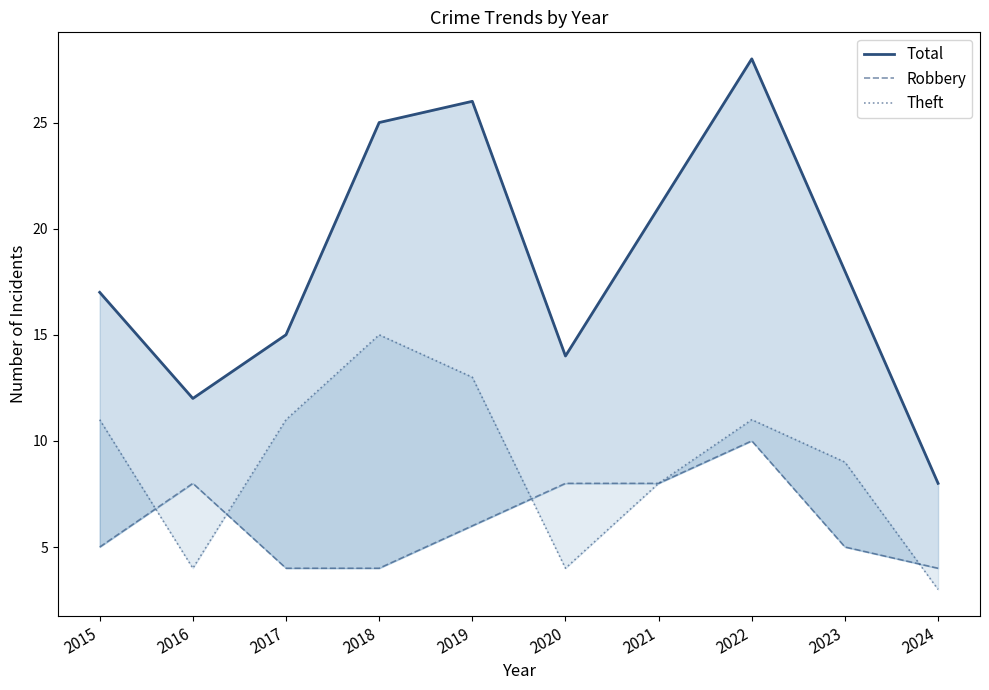

What is the value of the Theft point at the 5th from the left?

13